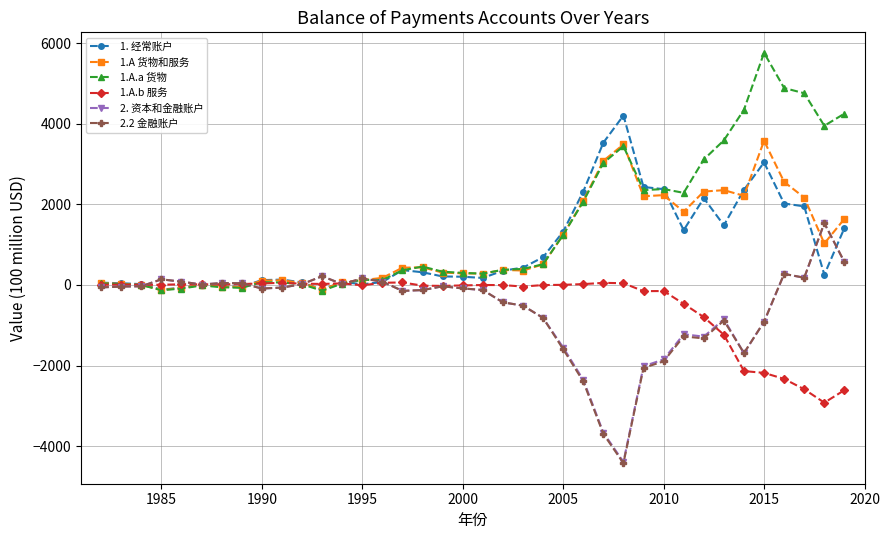

What is the smallest value displayed?

-4424.6